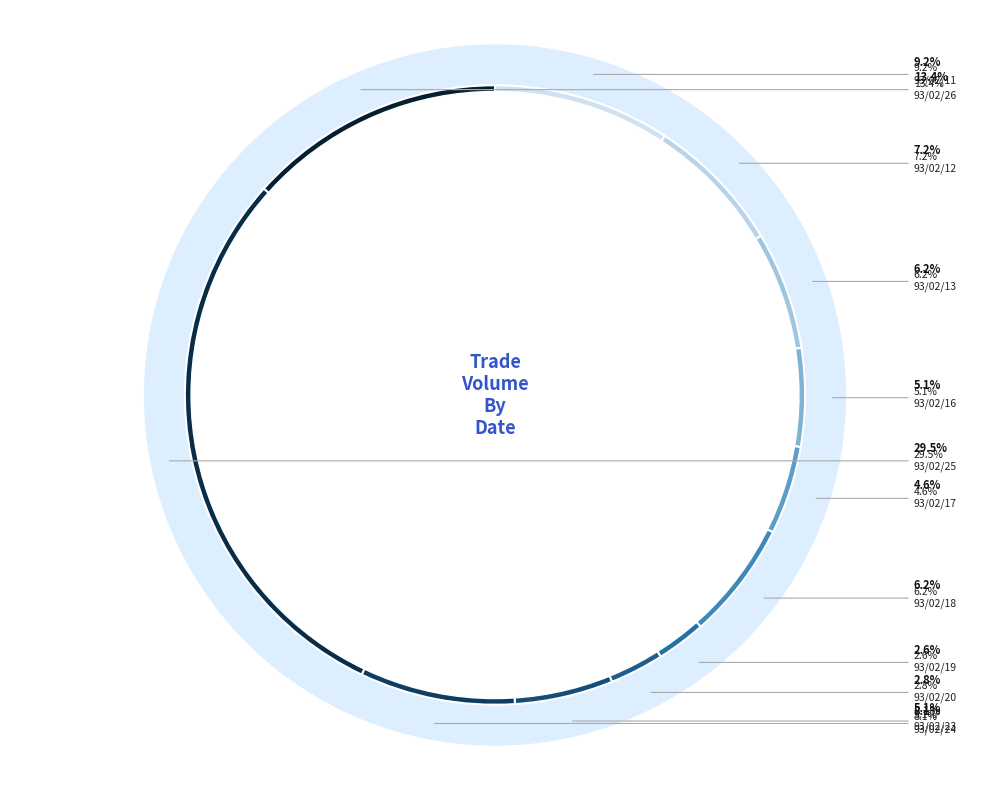

Approximately how many times larger is the value at 93/02/16 compared to 93/02/20?

1.8